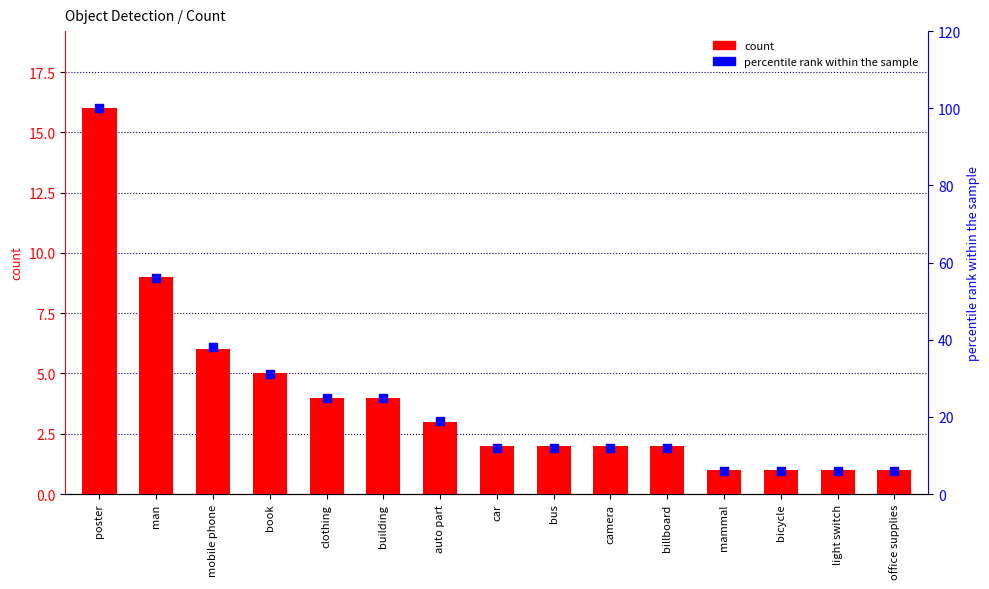

At which category is the sum across all series the highest?

poster